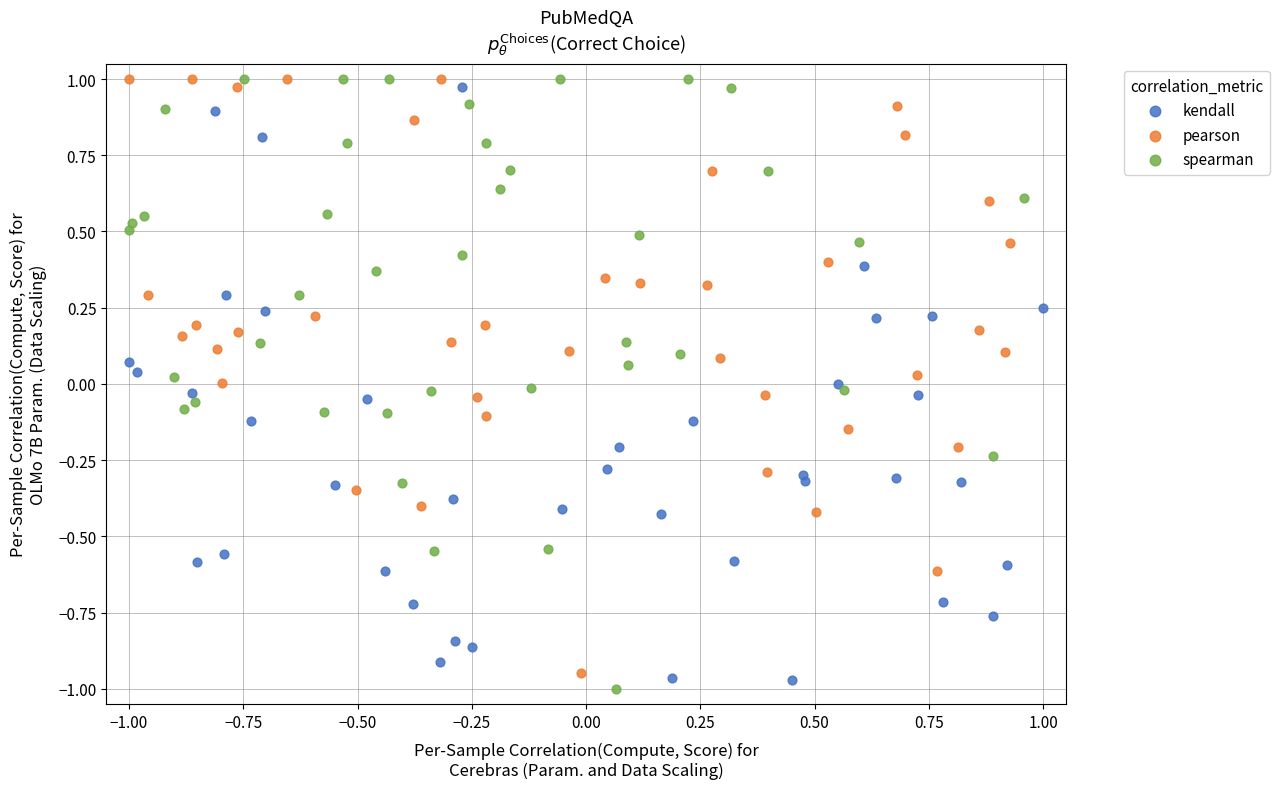

Which series has the widest spread of Y values?

spearman